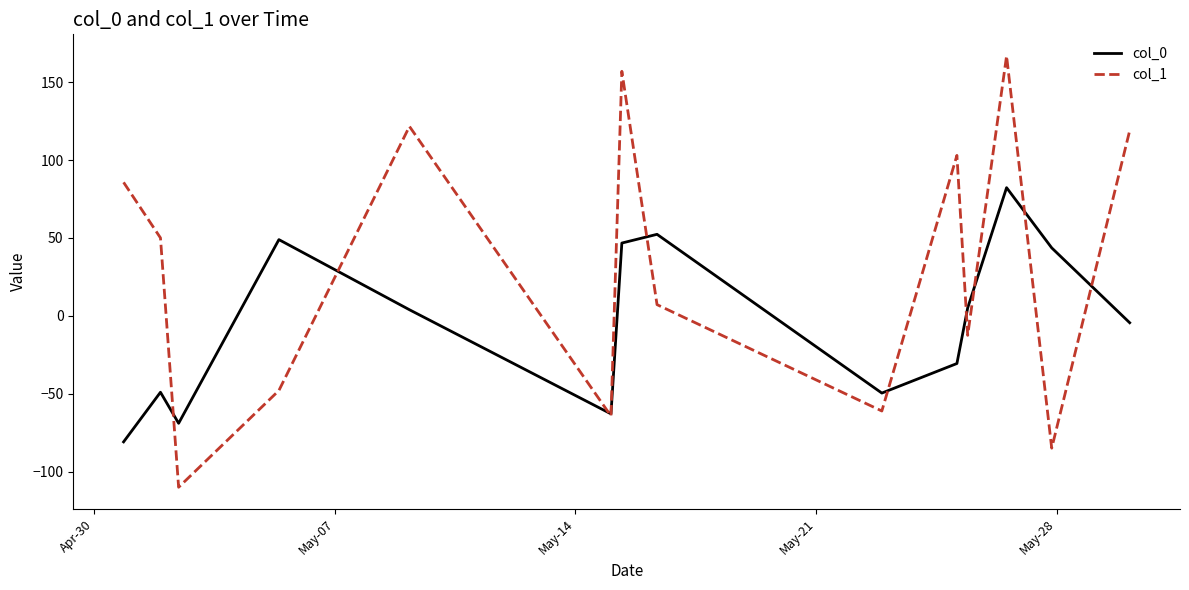

Rank the series by their average value, from highest to lowest.

col_1, col_0